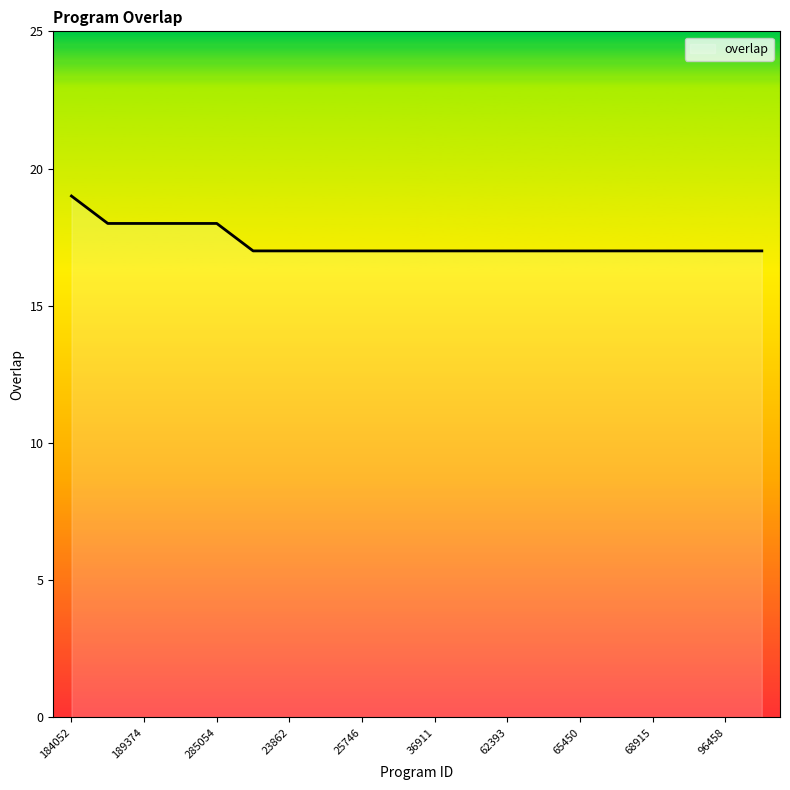

How many lines are shown in the chart?

1